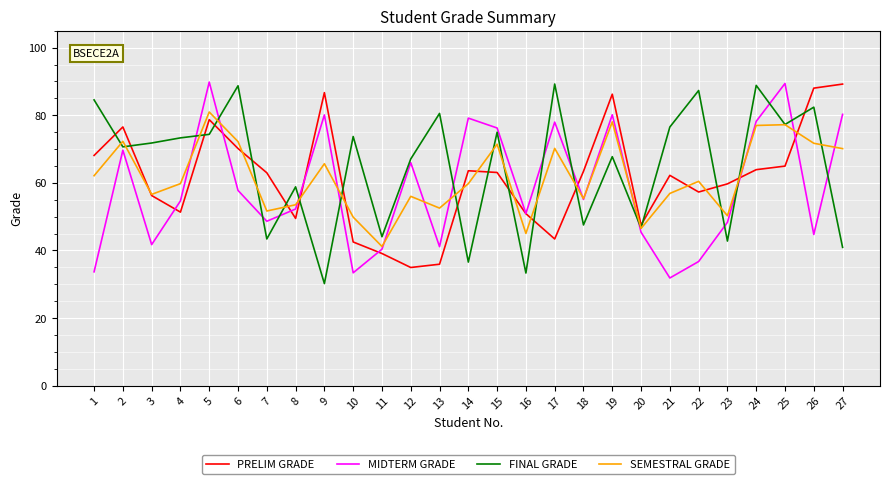

At which category is the sum across all series the highest?

5